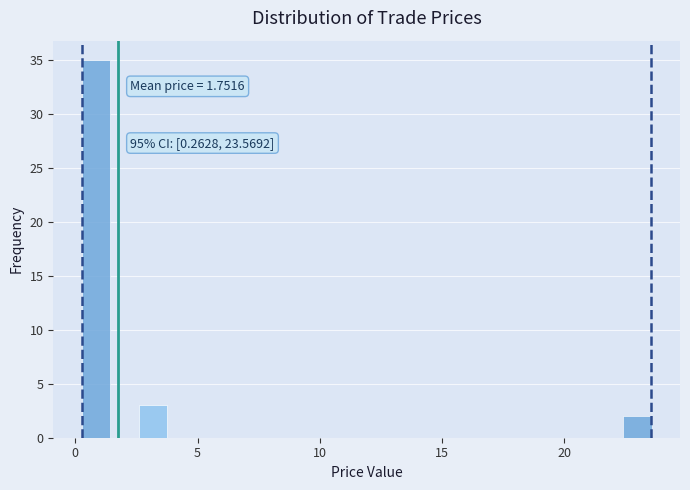

Read against the x-axis, roughly where is the centre of the tallest bar?

1.0